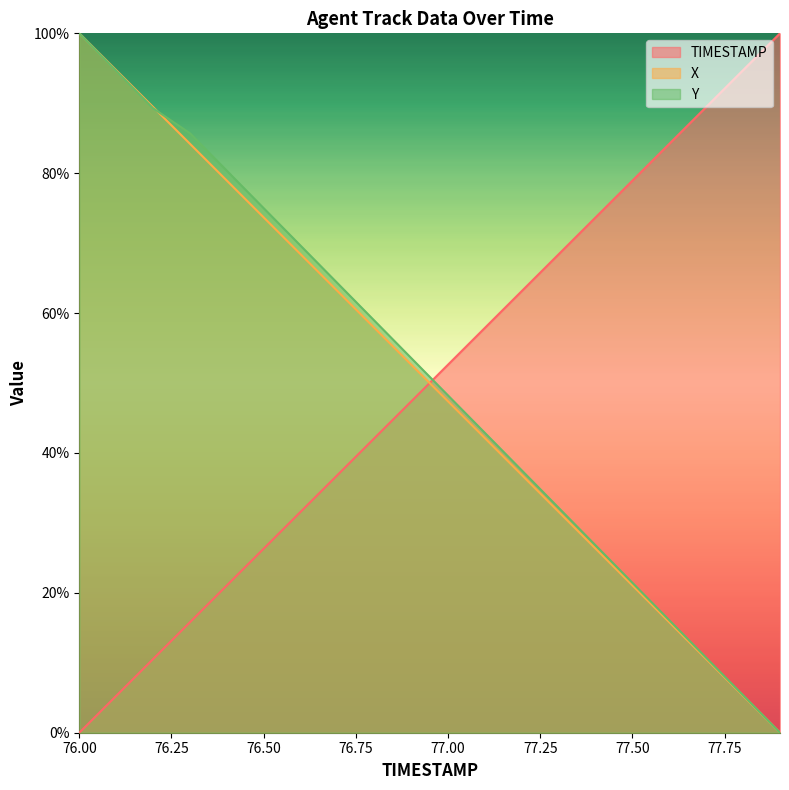

What is the sum of the TIMESTAMP values at 77.2 and 77.7?

152.6